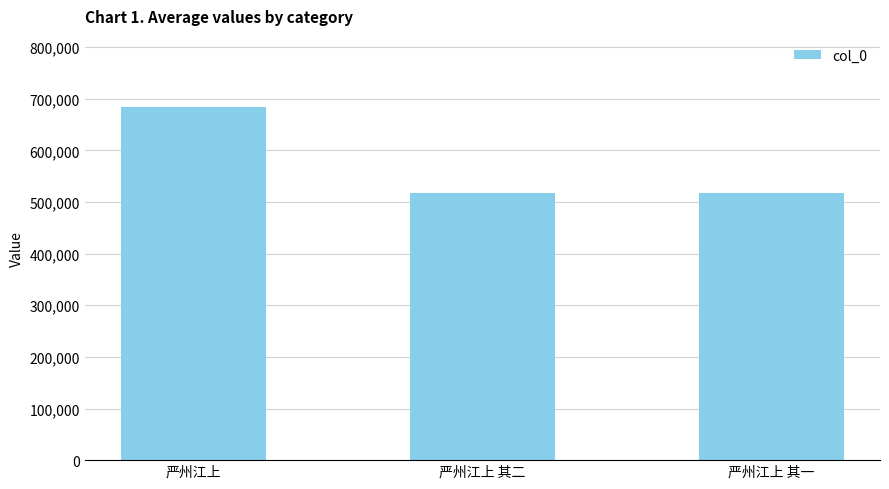

What is the change in value from 严州江上 to 严州江上 其二?

-167417